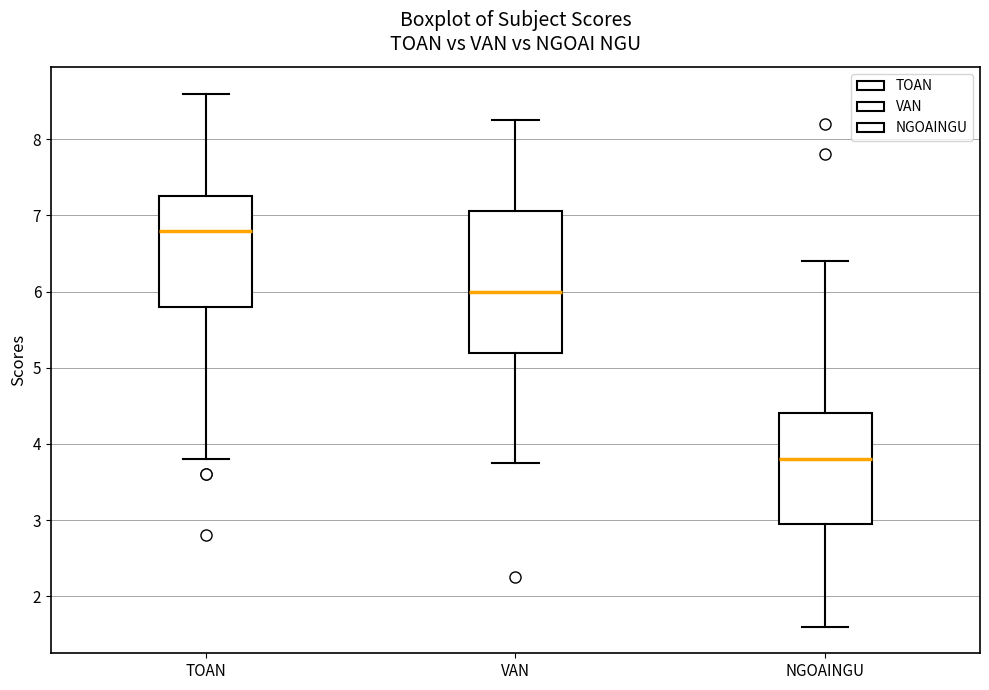

Reading left to right, read every box against the y-axis: the position of its median line, the range the box covers, and the ends of its whiskers. The values are not printed on the chart, so give them approximately, as read against the axis.

TOAN: median 6.8, box 5.8 to 7.3, whiskers 3.8 to 8.6
VAN: median 6.0, box 5.2 to 7.1, whiskers 3.8 to 8.3
NGOAINGU: median 3.8, box 3.0 to 4.4, whiskers 1.6 to 6.4